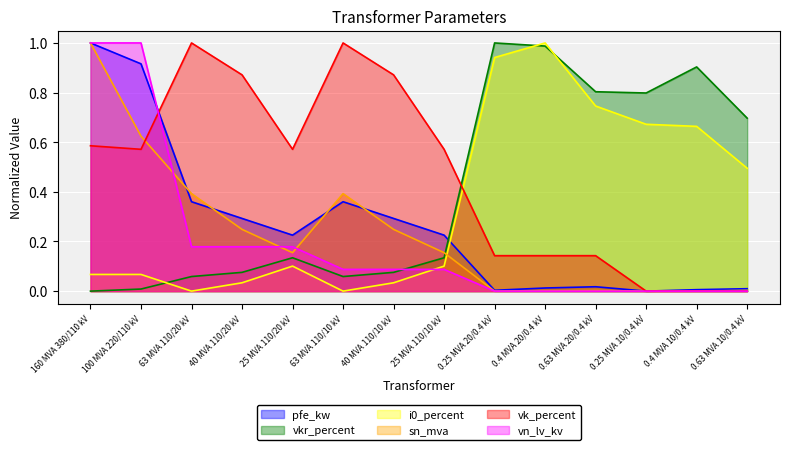

What is the difference between the second highest and minimum values in the i0_percent series?

0.9